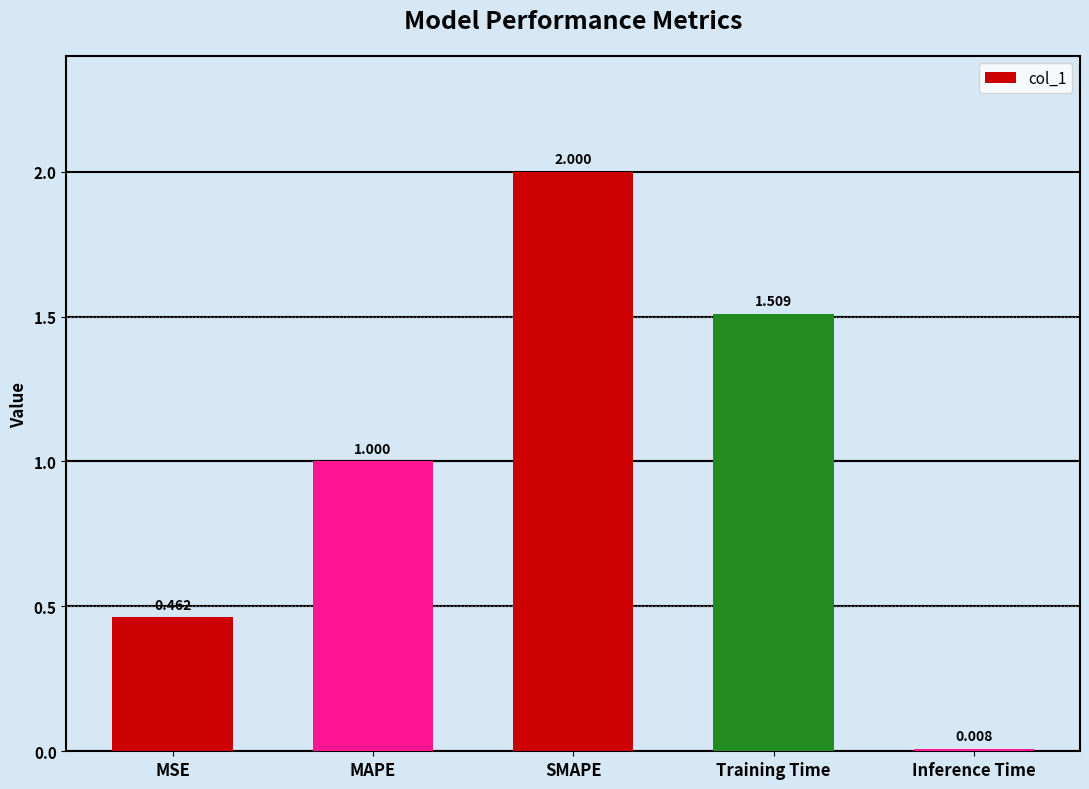

How many values exceed 1?

3